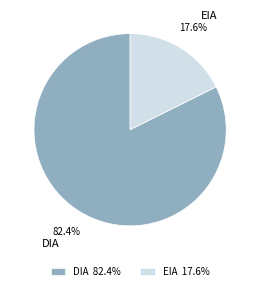

Combined, what portion of the pie is EIA and DIA?

100.0%